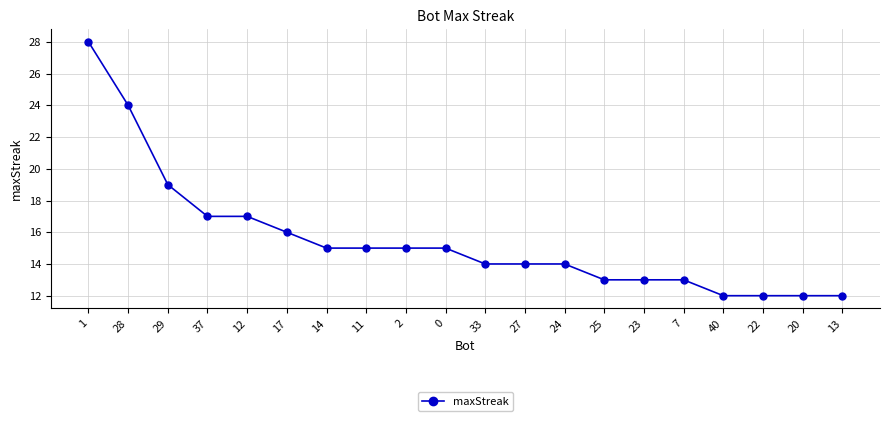

What is the difference between the maximum and second lowest values?

16